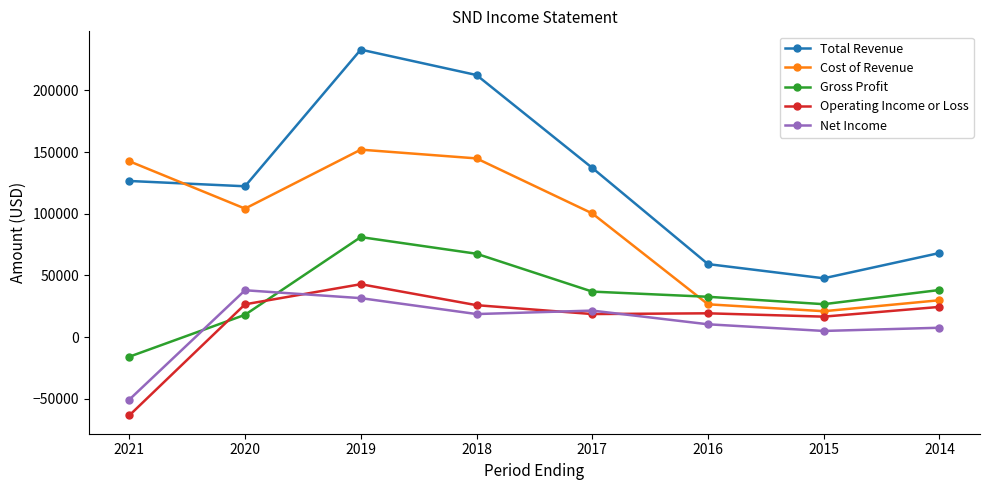

The value of Operating Income or Loss at 2020 is 26600. True or false?

True